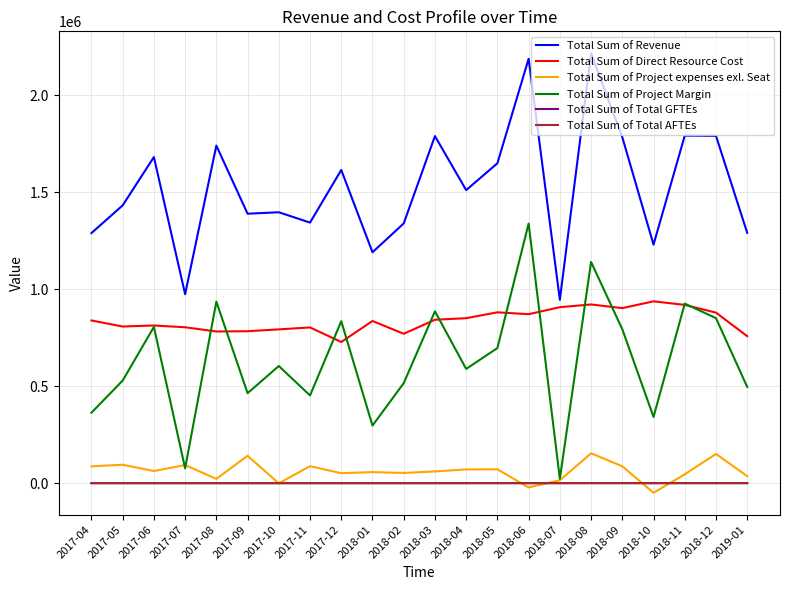

What is the minimum value shown in the chart?

-49219.0